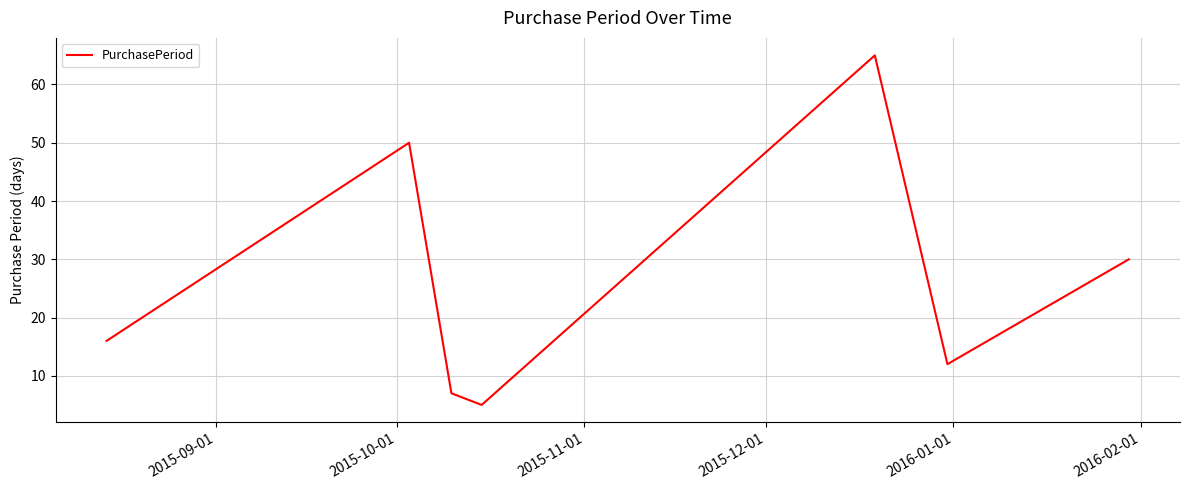

True or false: there are more than 1 points higher than both neighbors.

True